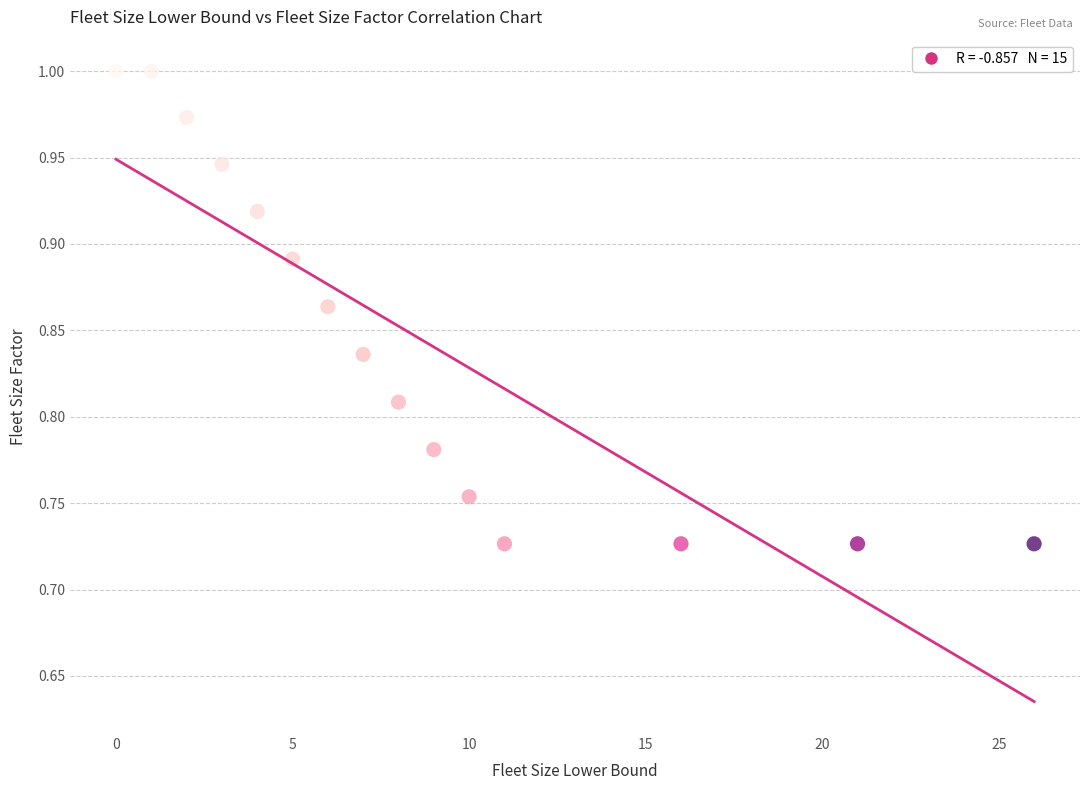

What is the range of X values (max minus min)?

26.0